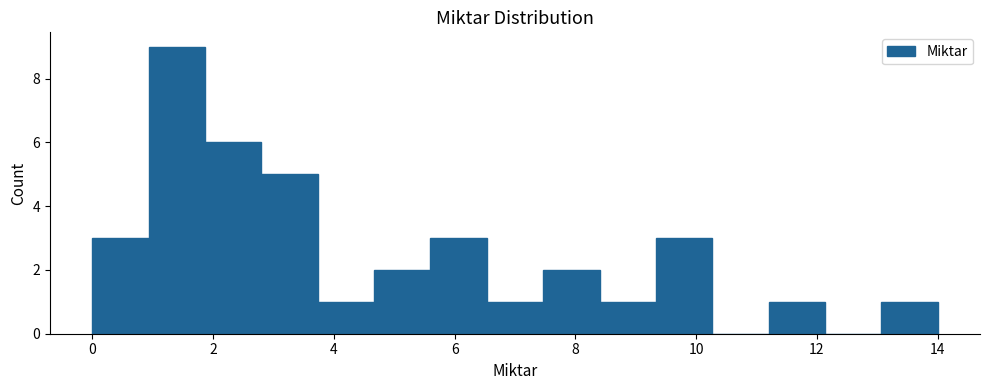

Reading left to right, list every bar in this chart as the range it spans on the x-axis followed by its height. Neither the bar edges nor the heights are printed on the chart, so give them approximately, as read against the axes.

0.0 to 1.0: 3
1.0 to 1.8: 9
1.8 to 2.8: 6
2.8 to 3.8: 5
3.8 to 4.6: 1
4.6 to 5.6: 2
5.6 to 6.6: 3
6.6 to 7.4: 1
7.4 to 8.4: 2
8.4 to 9.4: 1
9.4 to 10.2: 3
10.2 to 11.2: 0
11.2 to 12.2: 1
12.2 to 13.0: 0
13.0 to 14.0: 1